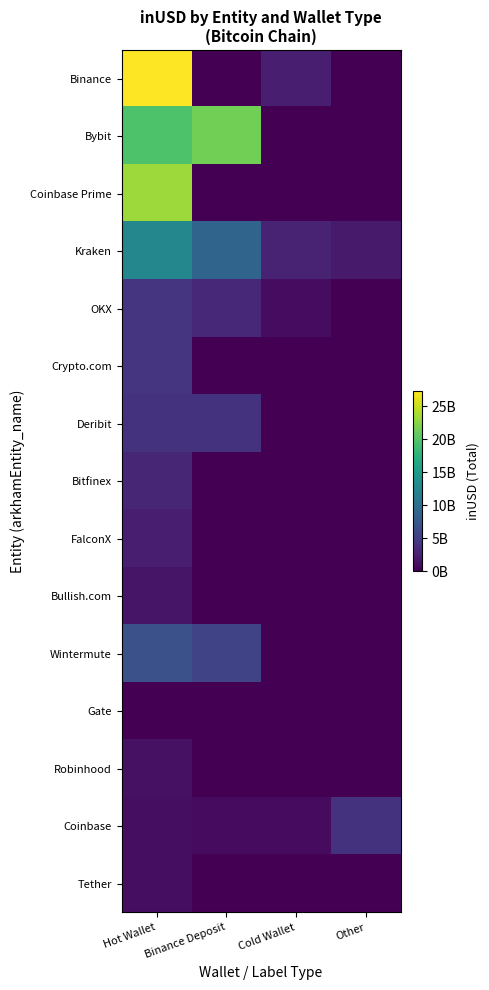

Between Other and Binance Deposit, which is larger?

Other